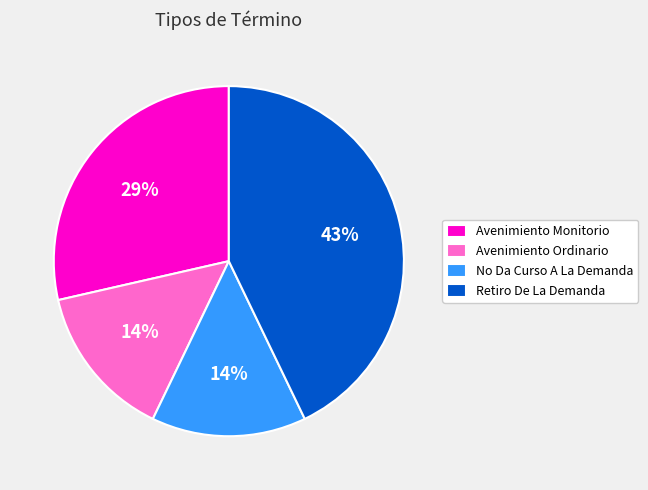

To the nearest percent, what is the average slice percentage?

25%